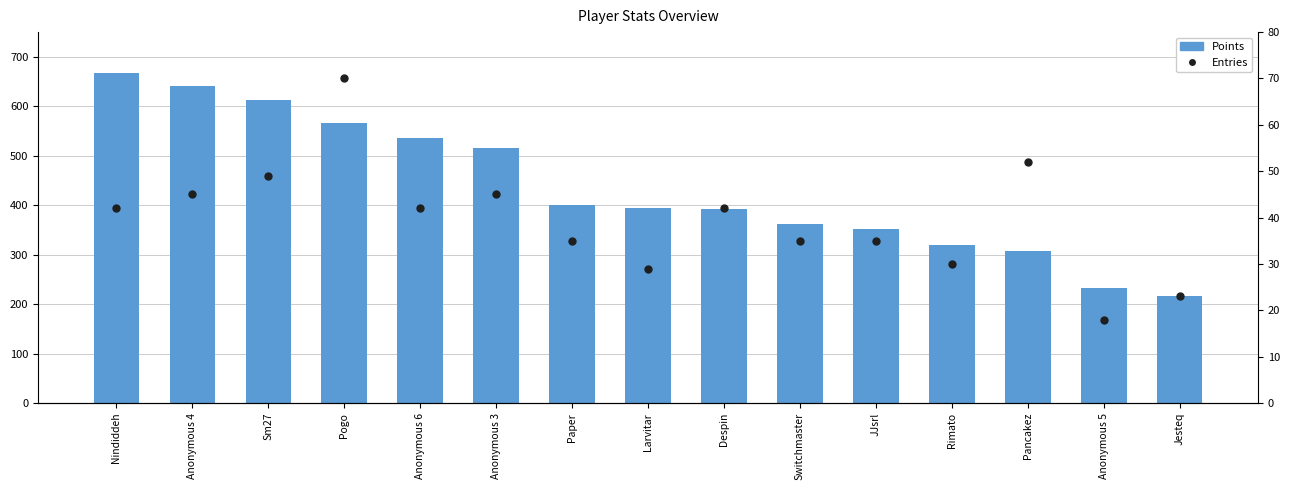

Which series has the widest spread of Y values?

Entries (scaled)